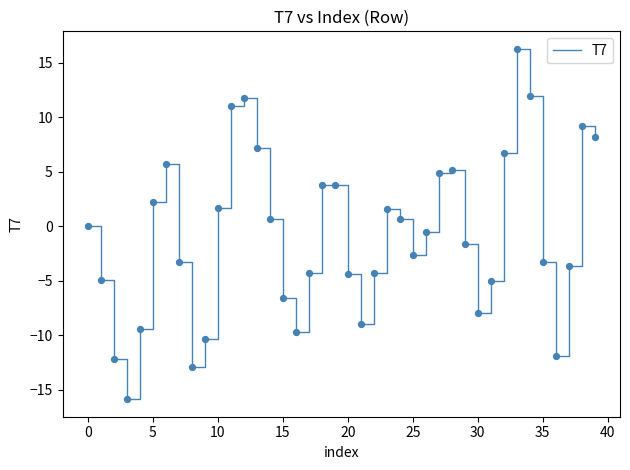

What is the difference between the maximum and minimum values?

32.1